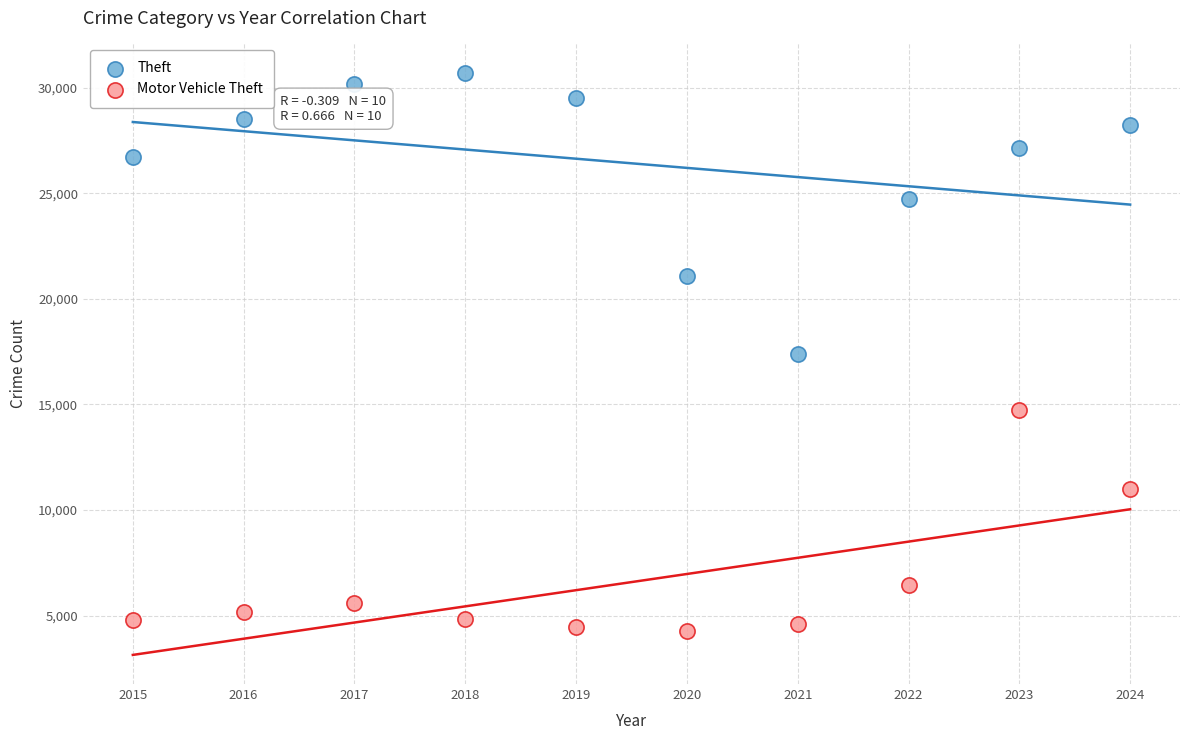

Which series reaches the maximum Y coordinate?

Theft